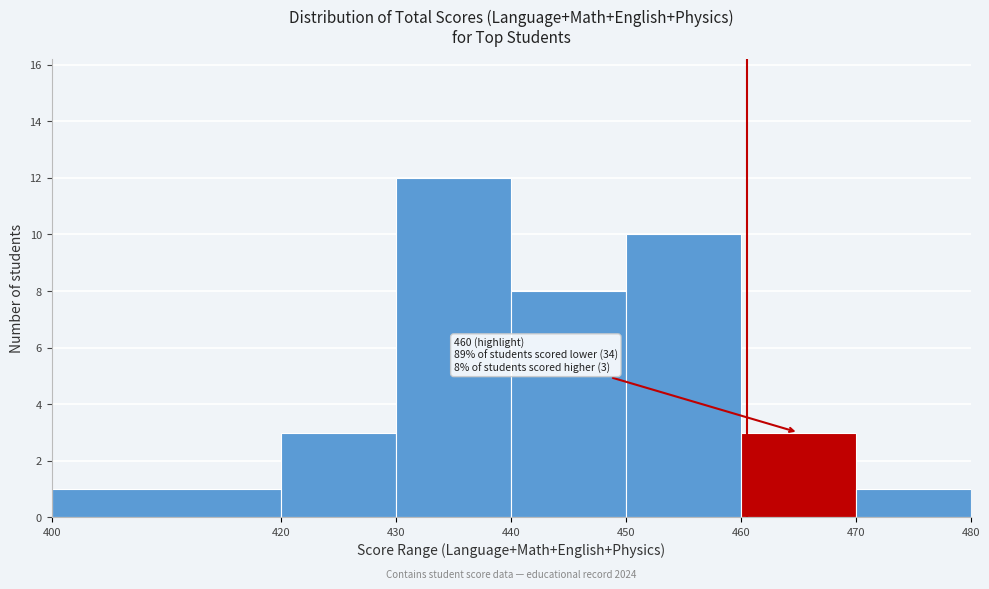

Which range on the x-axis has the tallest bar?

430 to 440